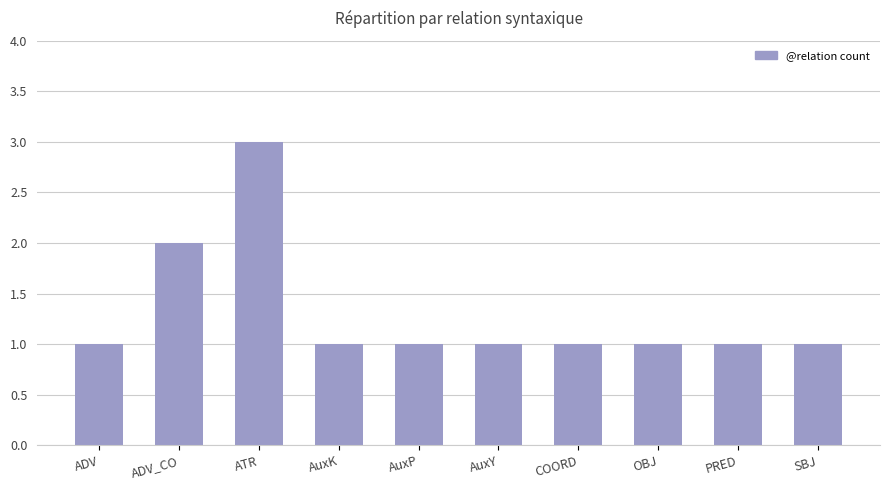

Reading left to right, what are all the values shown in this chart?

ADV=1	ADV_CO=2	ATR=3	AuxK=1	AuxP=1	AuxY=1	COORD=1	OBJ=1	PRED=1	SBJ=1